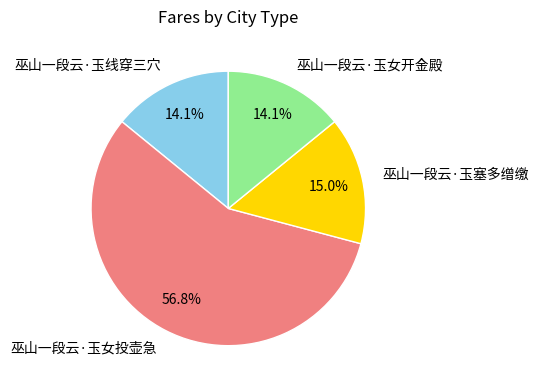

To the nearest percent, what is the average slice percentage?

25%